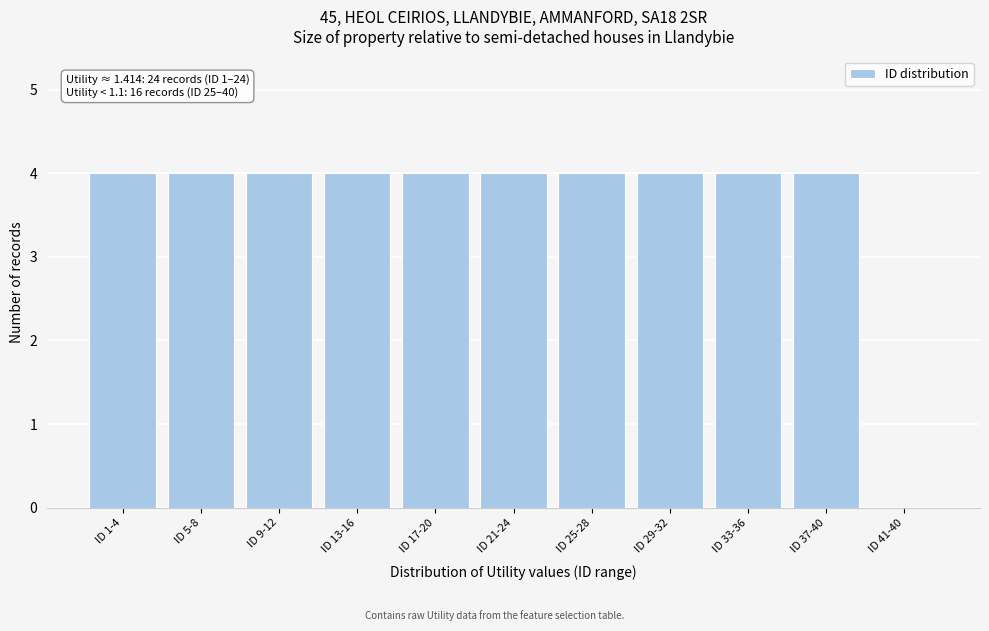

Reading left to right, what are all the values shown in this chart?

ID 1-4=4	ID 5-8=4	ID 9-12=4	ID 13-16=4	ID 17-20=4	ID 21-24=4	ID 25-28=4	ID 29-32=4	ID 33-36=4	ID 37-40=4	ID 41-40=0